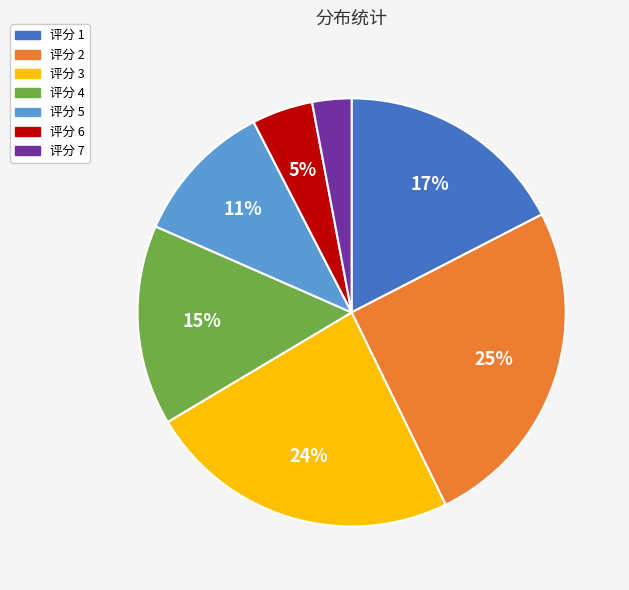

To the nearest percent, what is the difference between the largest and smallest slice percentages?

22%